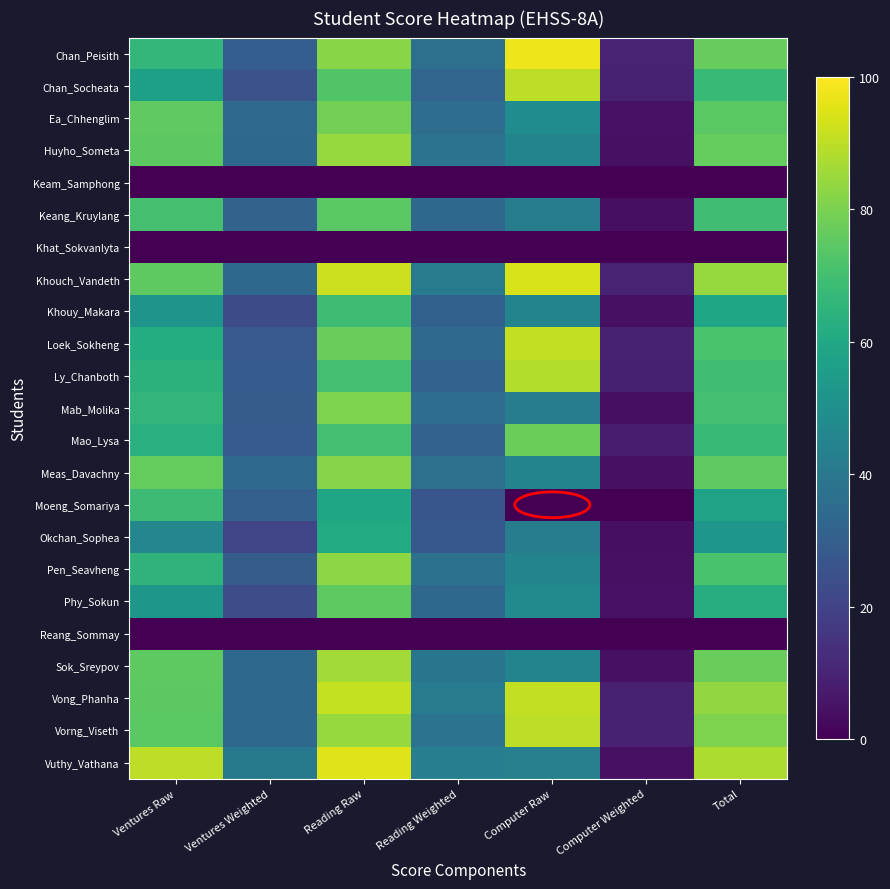

Reading left to right, list all the values displayed in this chart.

Chan_Peisith: Ventures Raw=66.4	Ventures Weighted=29.9	Reading Raw=82.1	Reading Weighted=37.0	Computer Raw=97.5	Computer Weighted=9.8	Total=76.6
Chan_Socheata: Ventures Raw=56.7	Ventures Weighted=25.5	Reading Raw=72.7	Reading Weighted=32.7	Computer Raw=90.0	Computer Weighted=9.0	Total=67.2
Ea_Chhenglim: Ventures Raw=75.7	Ventures Weighted=34.0	Reading Raw=79.2	Reading Weighted=35.6	Computer Raw=48.5	Computer Weighted=4.8	Total=74.5
Huyho_Someta: Ventures Raw=74.7	Ventures Weighted=33.6	Reading Raw=84.6	Reading Weighted=38.1	Computer Raw=45.0	Computer Weighted=4.5	Total=76.2
Keam_Samphong: Ventures Raw=0.0	Ventures Weighted=0.0	Reading Raw=0.0	Reading Weighted=0.0	Computer Raw=0.0	Computer Weighted=0.0	Total=0.0
Keang_Kruylang: Ventures Raw=70.4	Ventures Weighted=31.7	Reading Raw=74.4	Reading Weighted=33.5	Computer Raw=42.5	Computer Weighted=4.2	Total=69.4
Khat_Sokvanlyta: Ventures Raw=0.0	Ventures Weighted=0.0	Reading Raw=0.0	Reading Weighted=0.0	Computer Raw=0.0	Computer Weighted=0.0	Total=0.0
Khouch_Vandeth: Ventures Raw=75.3	Ventures Weighted=33.9	Reading Raw=92.1	Reading Weighted=41.4	Computer Raw=94.0	Computer Weighted=9.4	Total=84.7
Khouy_Makara: Ventures Raw=51.8	Ventures Weighted=23.3	Reading Raw=69.1	Reading Weighted=31.1	Computer Raw=45.0	Computer Weighted=4.5	Total=58.9
Loek_Sokheng: Ventures Raw=62.0	Ventures Weighted=27.9	Reading Raw=77.0	Reading Weighted=34.6	Computer Raw=91.0	Computer Weighted=9.1	Total=71.7
Ly_Chanboth: Ventures Raw=64.3	Ventures Weighted=28.9	Reading Raw=70.2	Reading Weighted=31.6	Computer Raw=88.5	Computer Weighted=8.8	Total=69.4
Mab_Molika: Ventures Raw=65.7	Ventures Weighted=29.6	Reading Raw=80.6	Reading Weighted=36.3	Computer Raw=42.5	Computer Weighted=4.2	Total=70.1
Mao_Lysa: Ventures Raw=63.5	Ventures Weighted=28.6	Reading Raw=70.2	Reading Weighted=31.6	Computer Raw=77.5	Computer Weighted=7.8	Total=67.9
Meas_Davachny: Ventures Raw=76.2	Ventures Weighted=34.3	Reading Raw=81.7	Reading Weighted=36.8	Computer Raw=45.0	Computer Weighted=4.5	Total=75.6
Moeng_Somariya: Ventures Raw=68.5	Ventures Weighted=30.8	Reading Raw=59.4	Reading Weighted=26.7	Computer Raw=0.0	Computer Weighted=0.0	Total=57.5
Okchan_Sophea: Ventures Raw=46.4	Ventures Weighted=20.9	Reading Raw=61.1	Reading Weighted=27.5	Computer Raw=42.5	Computer Weighted=4.2	Total=52.6
Pen_Seavheng: Ventures Raw=65.1	Ventures Weighted=29.3	Reading Raw=83.0	Reading Weighted=37.4	Computer Raw=45.0	Computer Weighted=4.5	Total=71.2
Phy_Sokun: Ventures Raw=52.9	Ventures Weighted=23.8	Reading Raw=75.0	Reading Weighted=33.8	Computer Raw=47.5	Computer Weighted=4.8	Total=62.3
Reang_Sommay: Ventures Raw=0.0	Ventures Weighted=0.0	Reading Raw=0.0	Reading Weighted=0.0	Computer Raw=0.0	Computer Weighted=0.0	Total=0.0
Sok_Sreypov: Ventures Raw=75.3	Ventures Weighted=33.9	Reading Raw=86.0	Reading Weighted=38.7	Computer Raw=45.0	Computer Weighted=4.5	Total=77.1
Vong_Phanha: Ventures Raw=74.7	Ventures Weighted=33.6	Reading Raw=91.1	Reading Weighted=41.0	Computer Raw=91.0	Computer Weighted=9.1	Total=83.7
Vorng_Viseth: Ventures Raw=74.3	Ventures Weighted=33.4	Reading Raw=84.8	Reading Weighted=38.1	Computer Raw=90.0	Computer Weighted=9.0	Total=80.6
Vuthy_Vathana: Ventures Raw=90.2	Ventures Weighted=40.6	Reading Raw=95.1	Reading Weighted=42.8	Computer Raw=43.5	Computer Weighted=4.3	Total=87.7